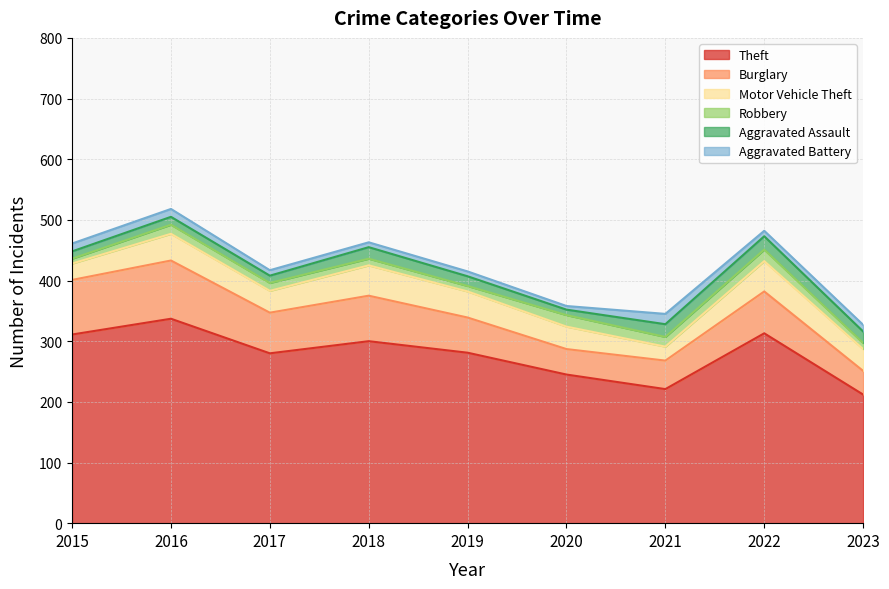

The Robbery series shows 5 at 2023. True or false?

False